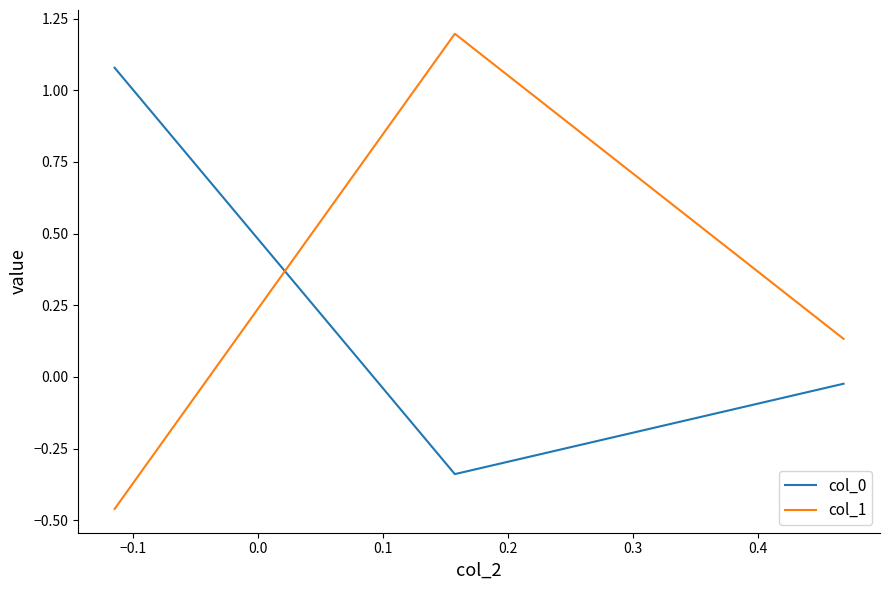

What is the maximum value for col_1?

1.2